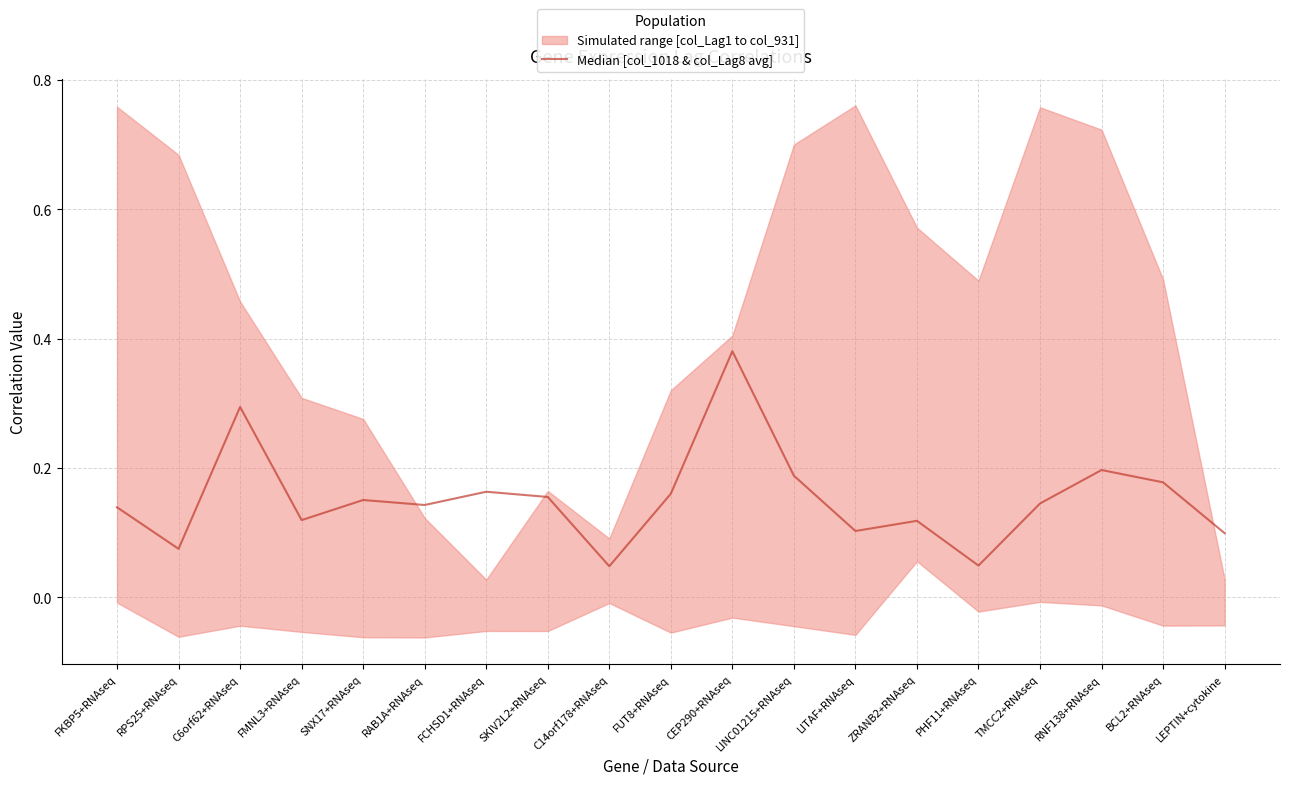

The chart shows a value of 0.2 at FCHSD1+RNAseq. True or false?

True